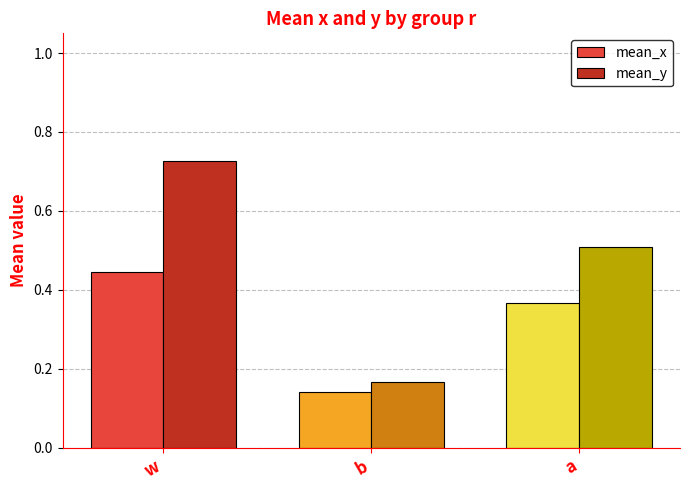

Which category has the lowest value in the mean_y series?

b